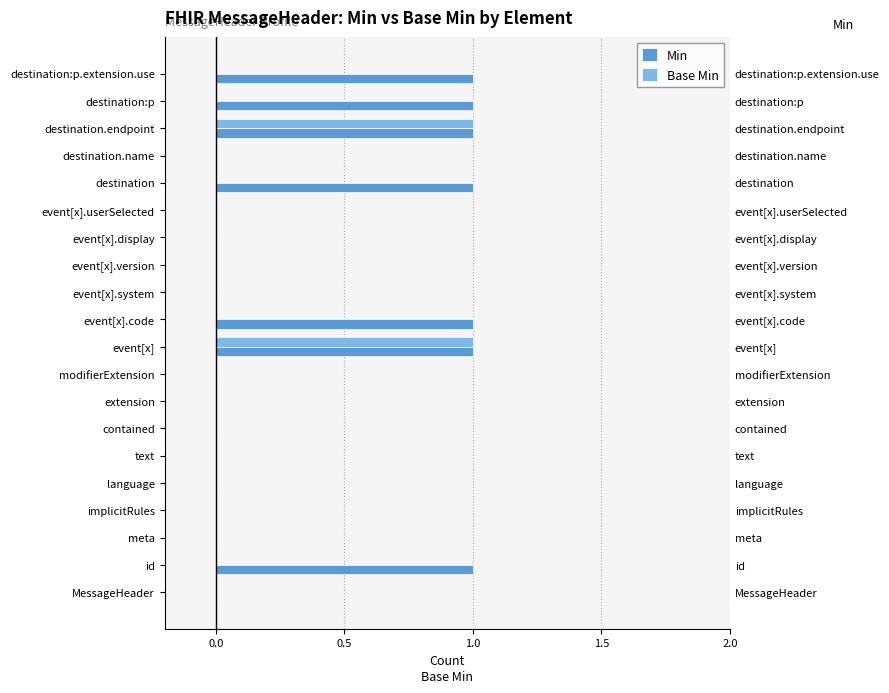

What are all the series names shown in the legend?

Min, Base Min